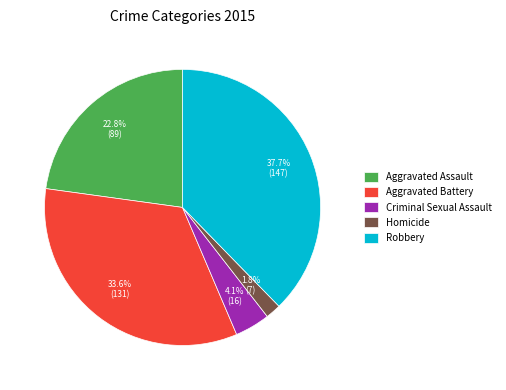

To the nearest percent, what portion does Aggravated Battery represent?

34%